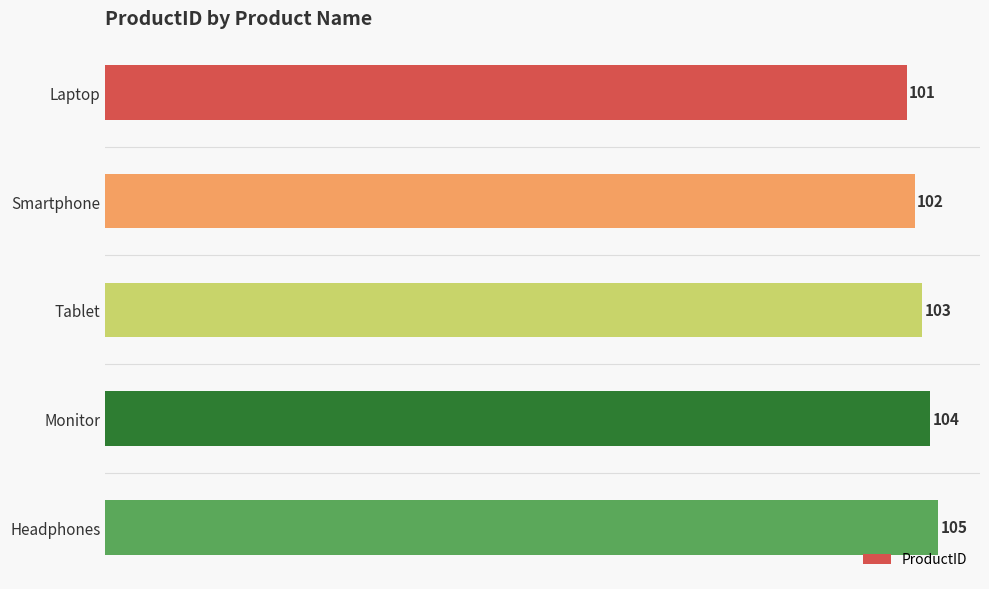

Reading top to bottom, list all the values displayed in this chart.

Laptop=101	Smartphone=102	Tablet=103	Monitor=104	Headphones=105